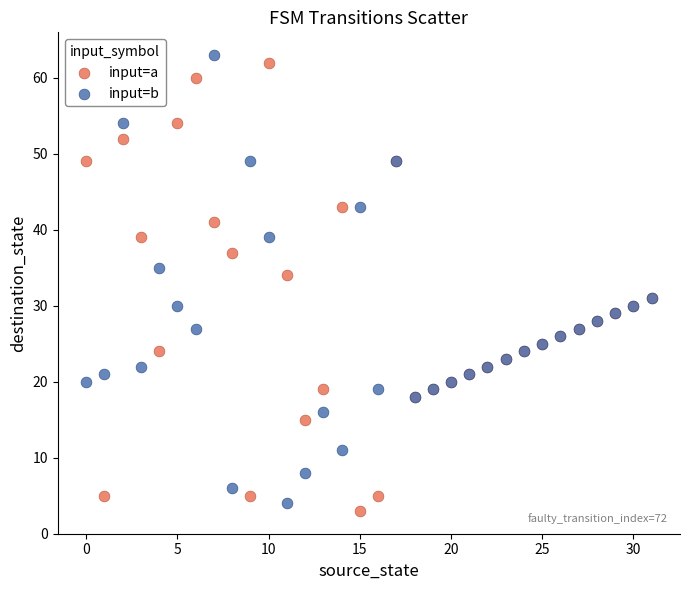

Which series reaches the maximum Y coordinate?

input=b